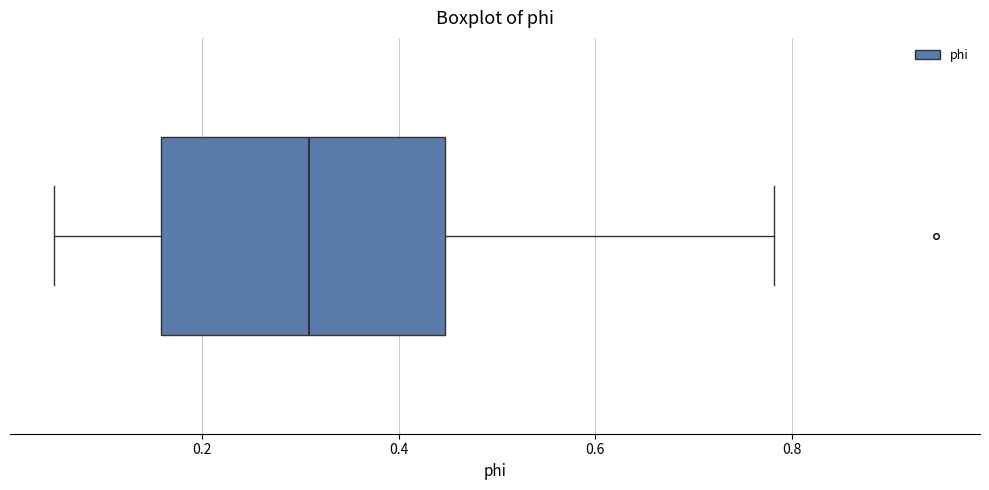

Transcribe this box plot: give where the median line is, the range the box spans, and where the two whiskers end, as read against the x-axis. The values are not printed on the chart, so give them approximately, as read against the axis.

median 0.30, box 0.16 to 0.44, whiskers 0.04 to 0.78